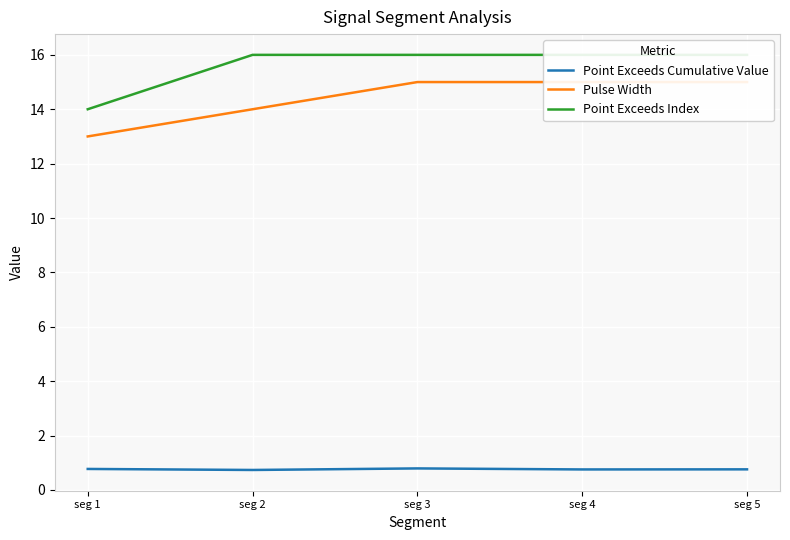

What is the value of the Point Exceeds Cumulative Value point at the 1st from the left?

0.8